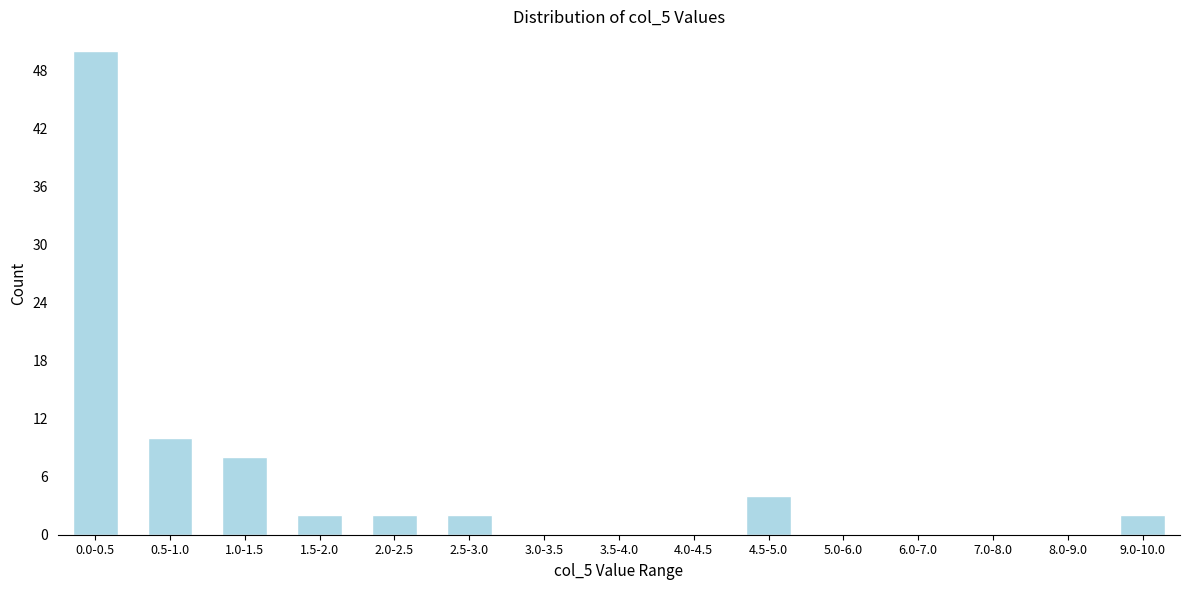

Reading left to right, transcribe all the data shown in this chart.

0.0-0.5=50	0.5-1.0=10	1.0-1.5=8	1.5-2.0=2	2.0-2.5=2	2.5-3.0=2	3.0-3.5=0	3.5-4.0=0	4.0-4.5=0	4.5-5.0=4	5.0-6.0=0	6.0-7.0=0	7.0-8.0=0	8.0-9.0=0	9.0-10.0=2